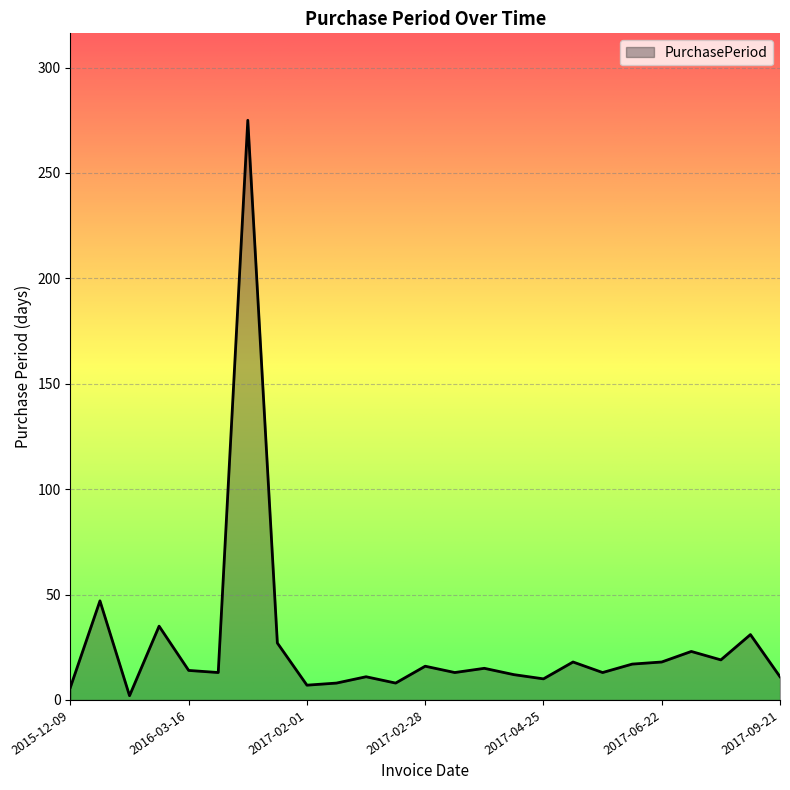

What is the maximum value shown in the chart?

275